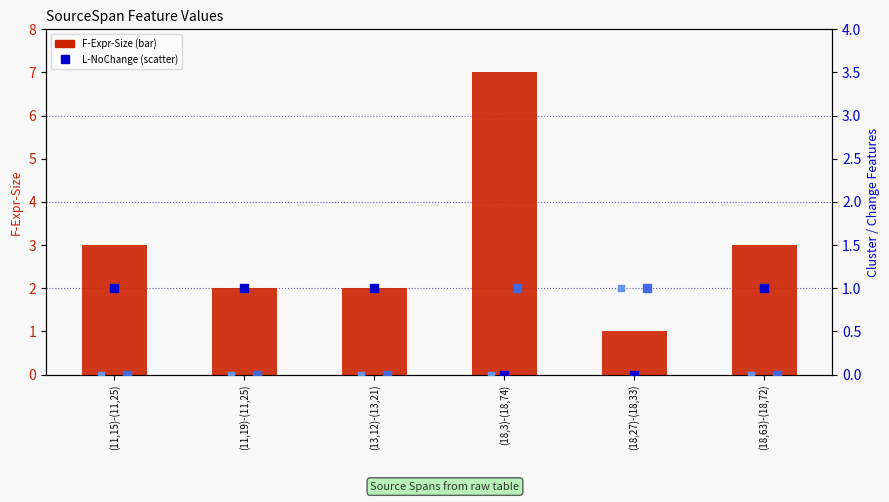

Is the value of L-DidChange at (11,15)-(11,25) greater than the value of L-Cluster1 at (18,3)-(18,74)?

No